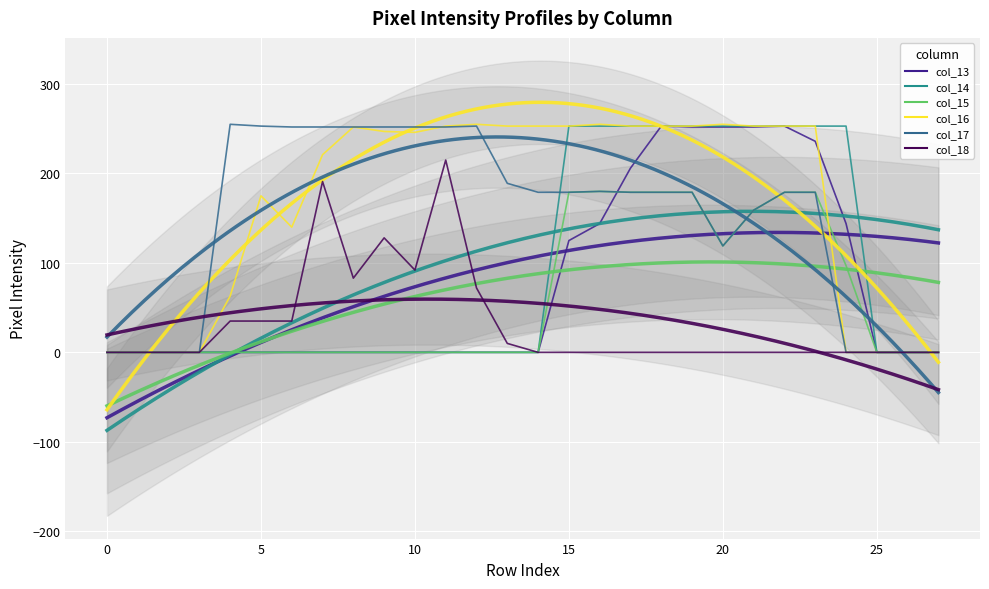

True or false: col_14 has more than 1 points higher than both neighbors.

False